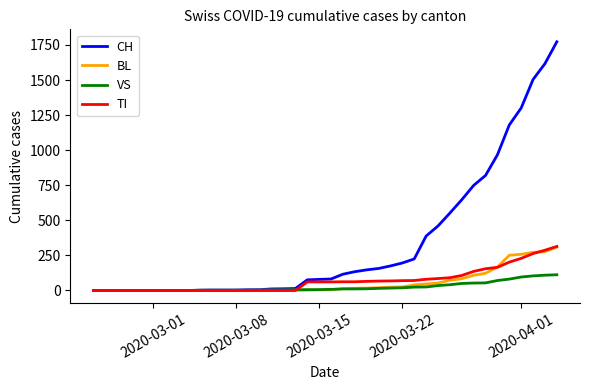

What is the average value of the TI series?

69